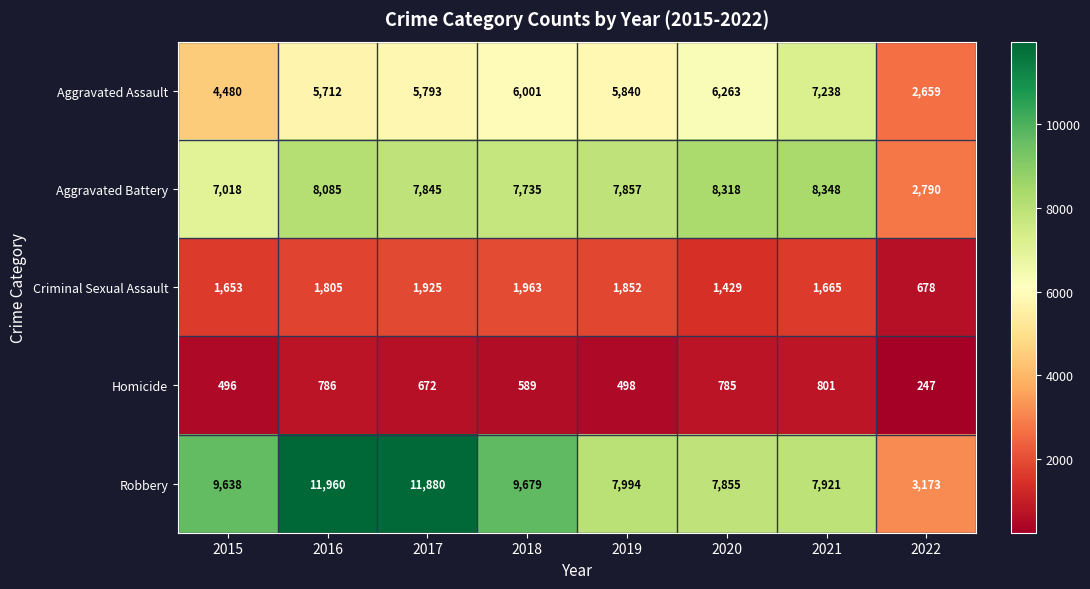

Which series has the largest total across all categories?

Robbery